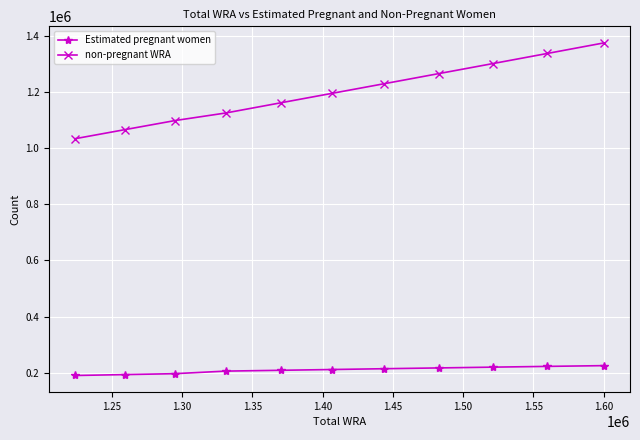

What is the smallest value displayed?

190052.2